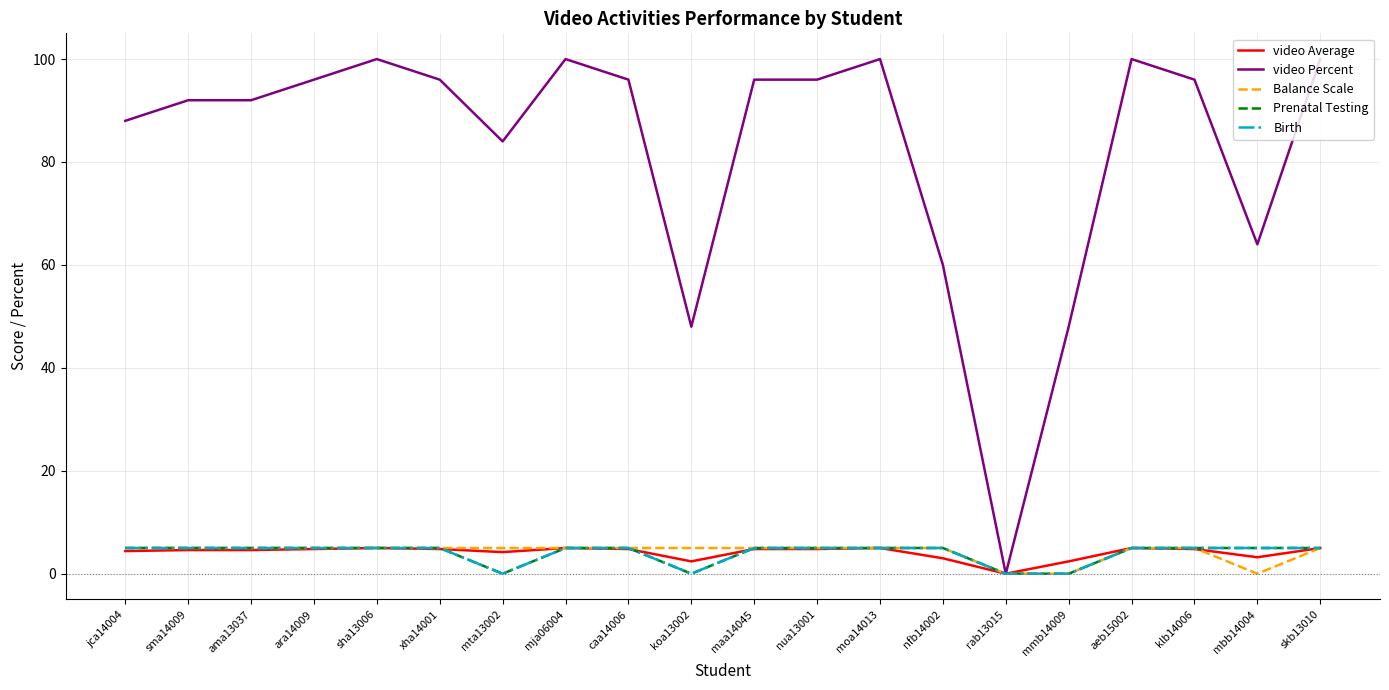

Where is the first local minimum for Prenatal Testing?

mta13002